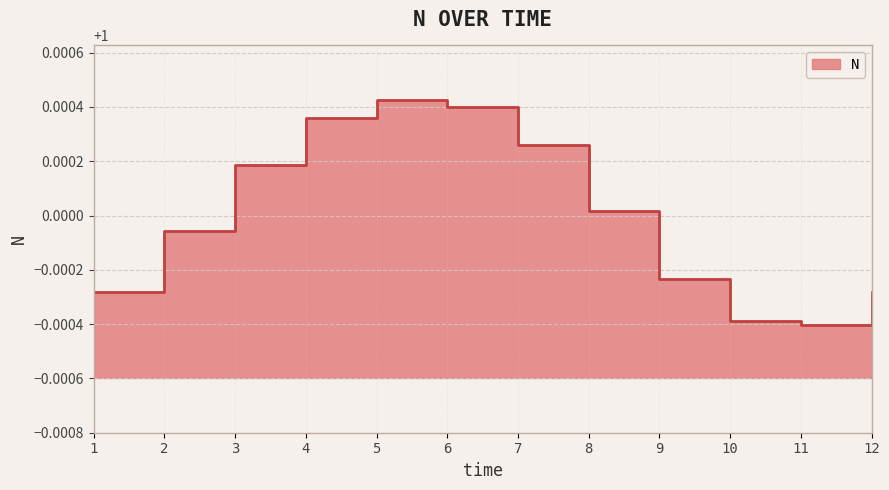

How many values exceed 1?

6